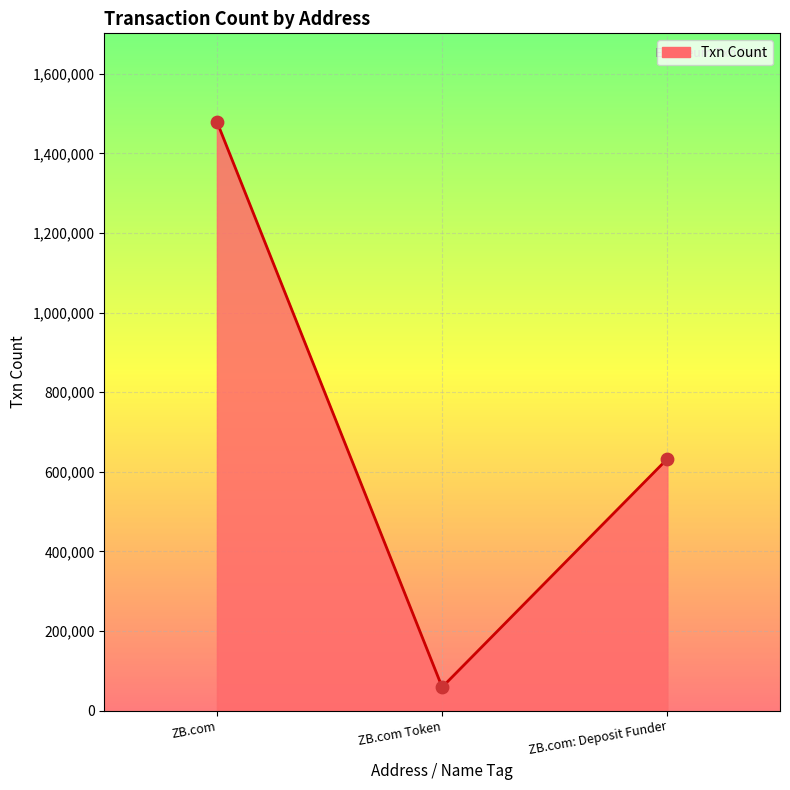

What is the ratio of the value at ZB.com Token to the value at ZB.com: Deposit Funder?

0.1